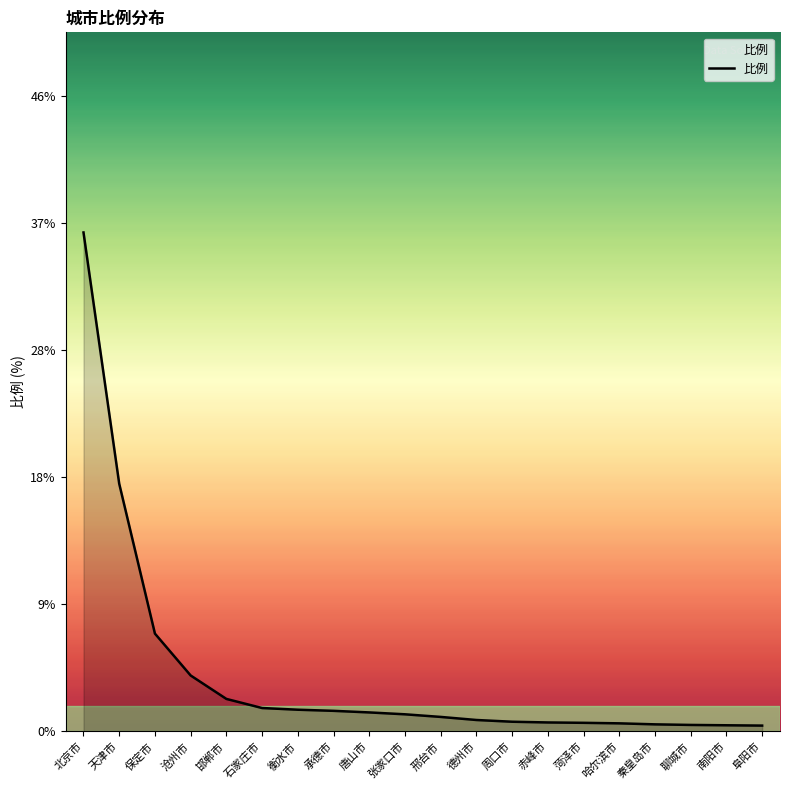

Which category has the highest value across all series?

北京市